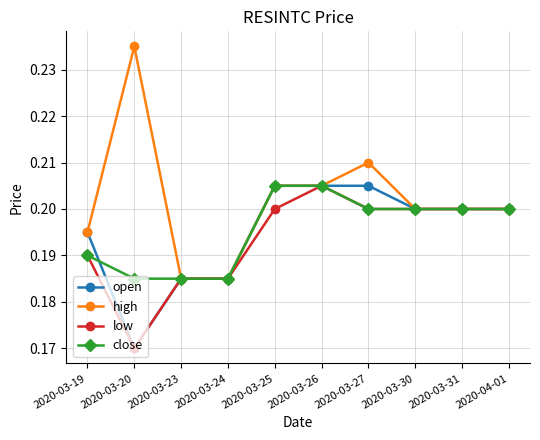

What is the label of the 10th point from the left?

2020-04-01